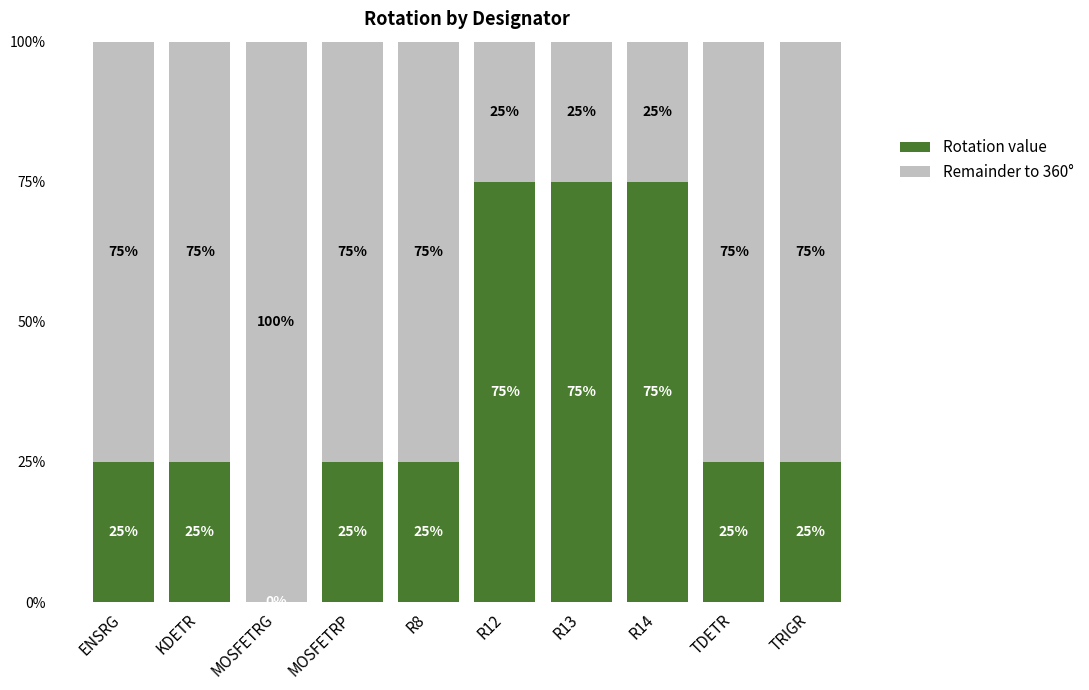

What position from the right is TRIGR?

1